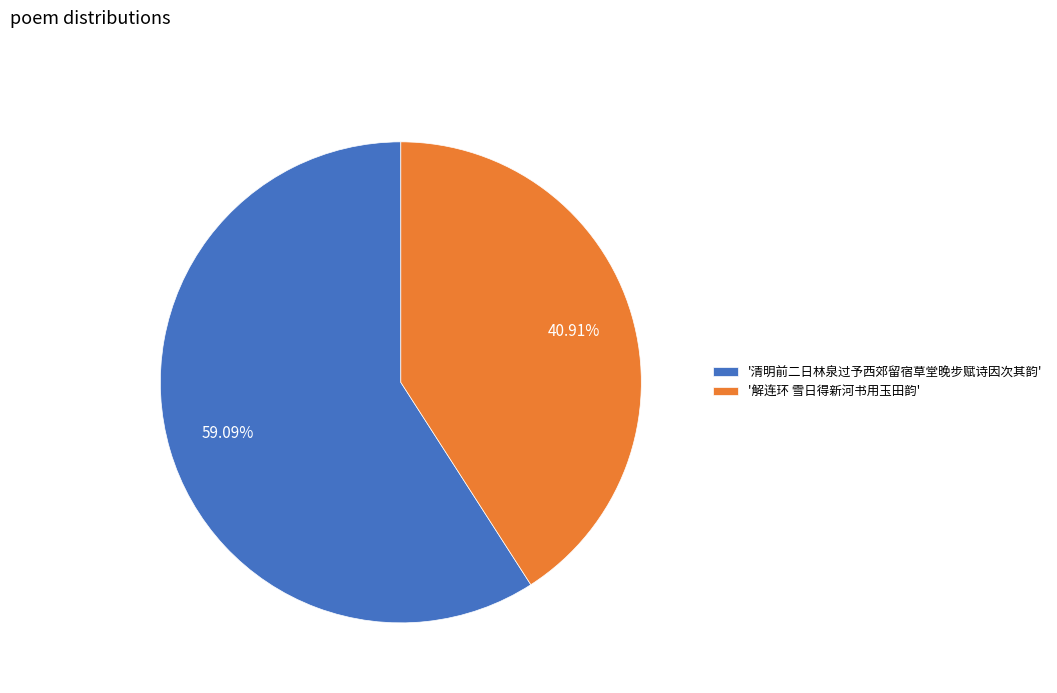

Rank the categories by value from highest to lowest.

'清明前二日林泉过予西郊留宿草堂晚步赋诗因次其韵', '解连环 雪日得新河书用玉田韵'